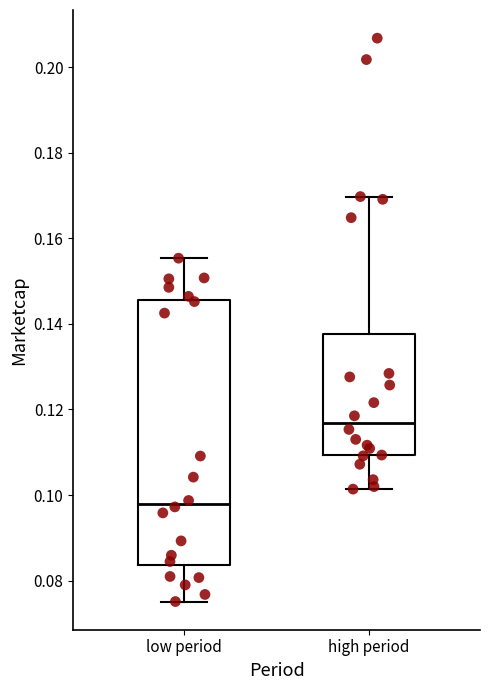

Which box's median line is the highest?

high period